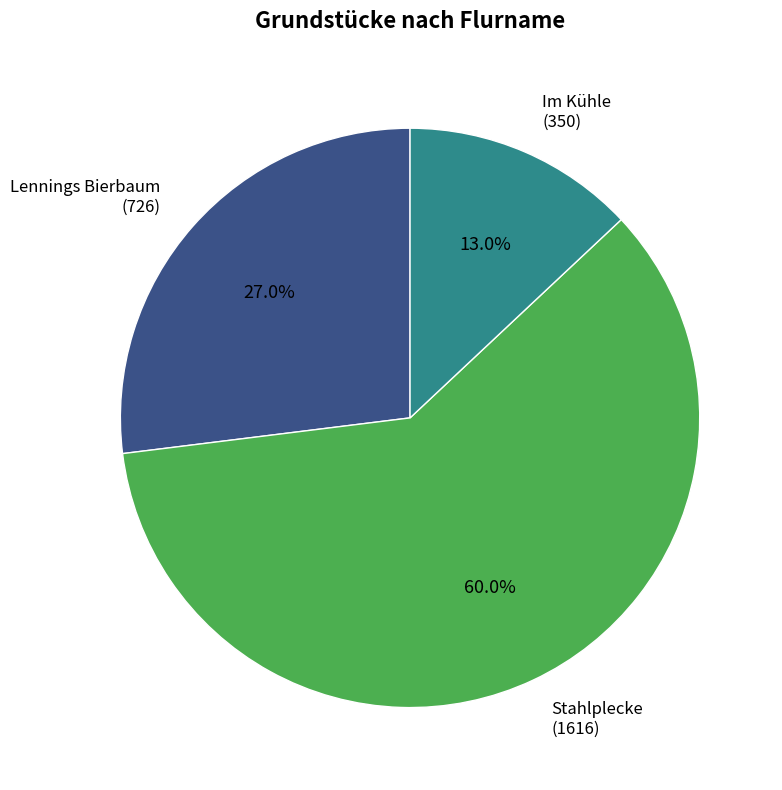

Is there any slice that represents more than half of the pie?

Yes